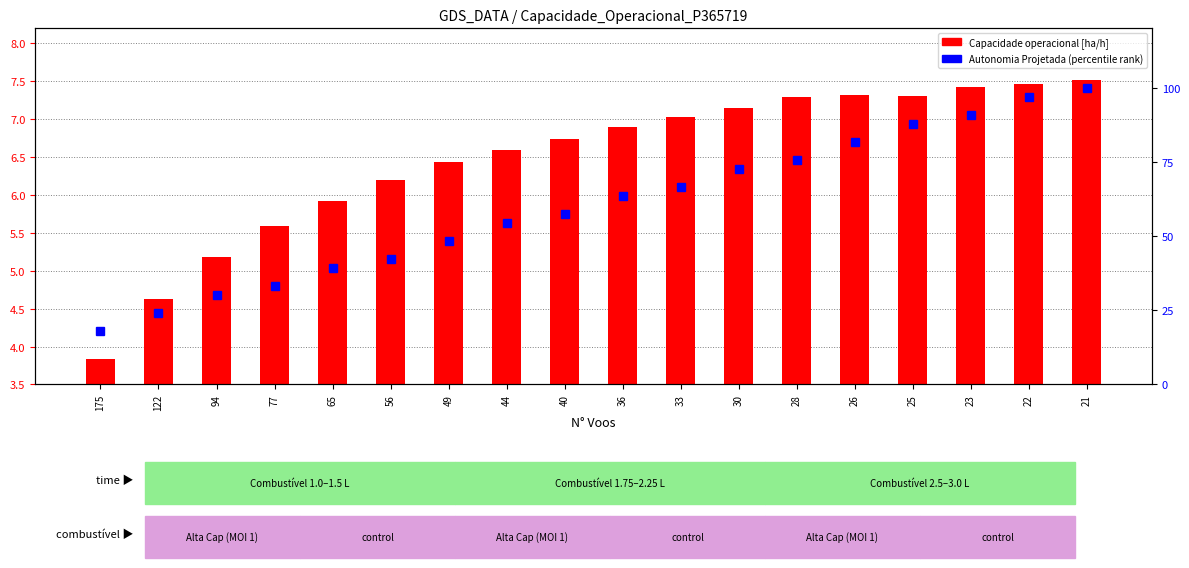

Rank the series at 26 from lowest to highest value.

Capacidade operacional [ha/h], Autonomia Projetada (percentile rank)